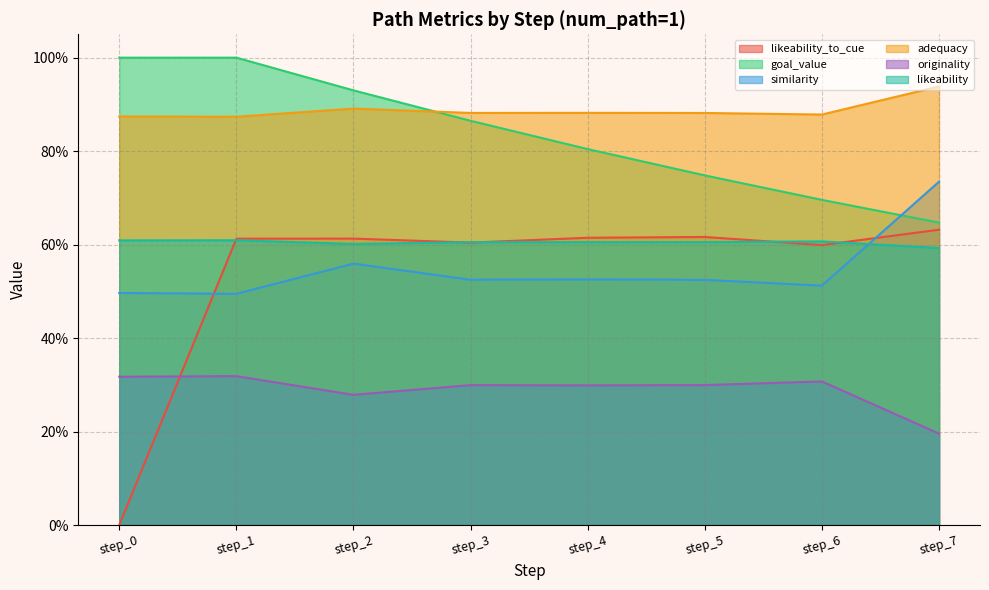

Which has a higher value, step_6 or step_3?

step_3